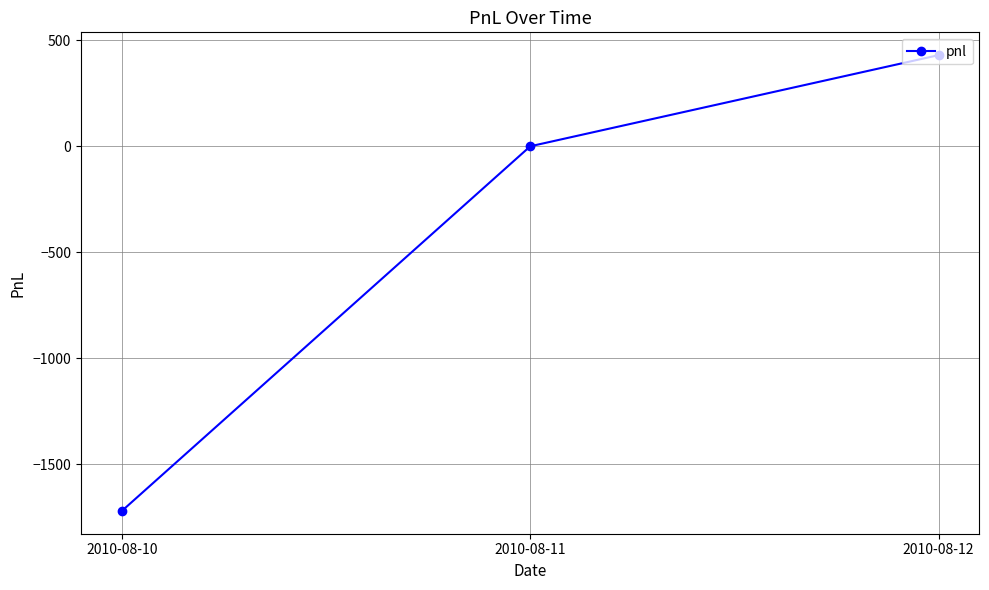

List the labels in order of value, smallest first.

2010-08-10, 2010-08-11, 2010-08-12